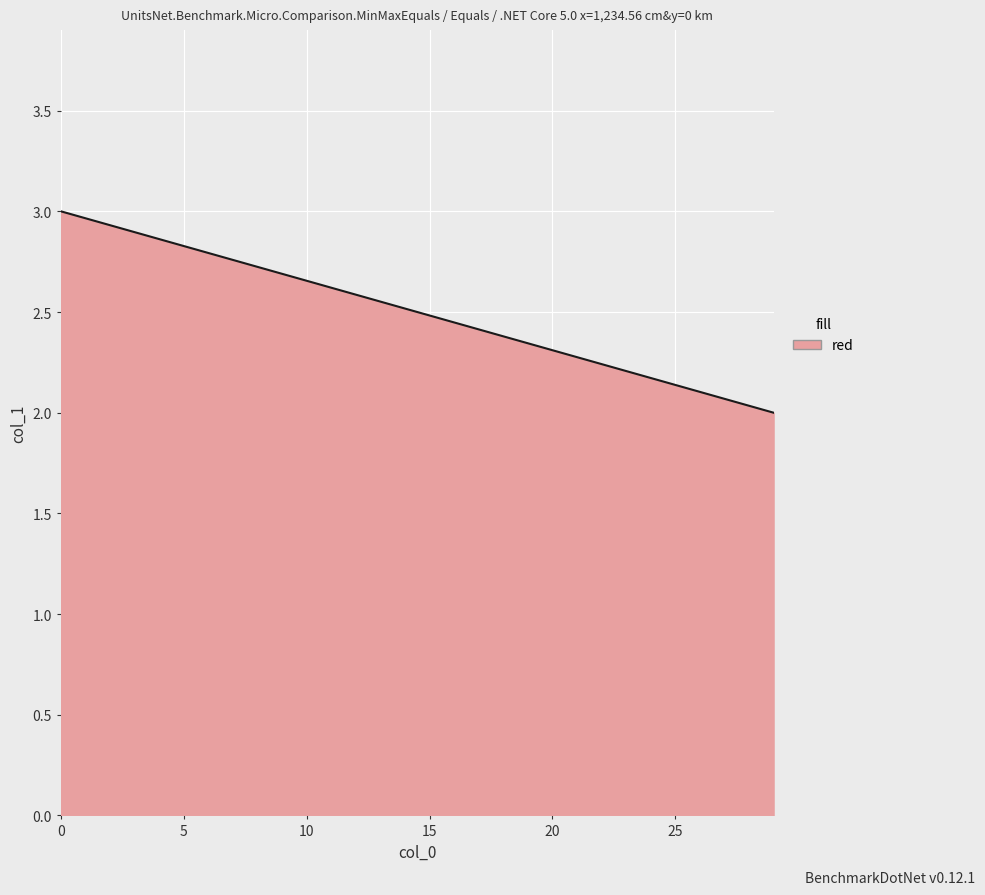

Reading left to right, what are all the values shown in this chart?

0=3	29=2